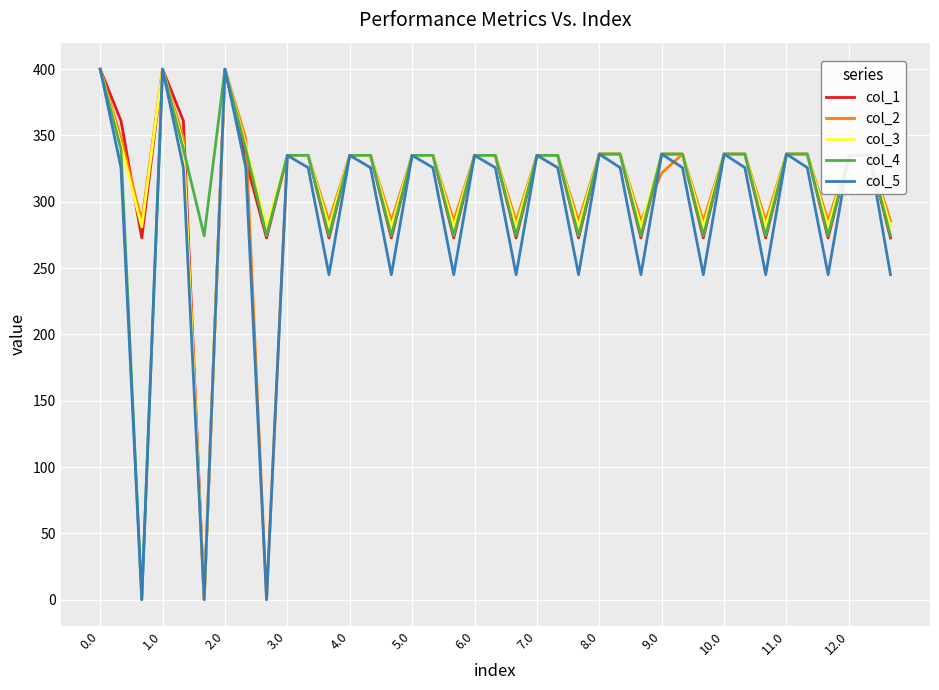

At how many categories does at least one series exceed 248?

39